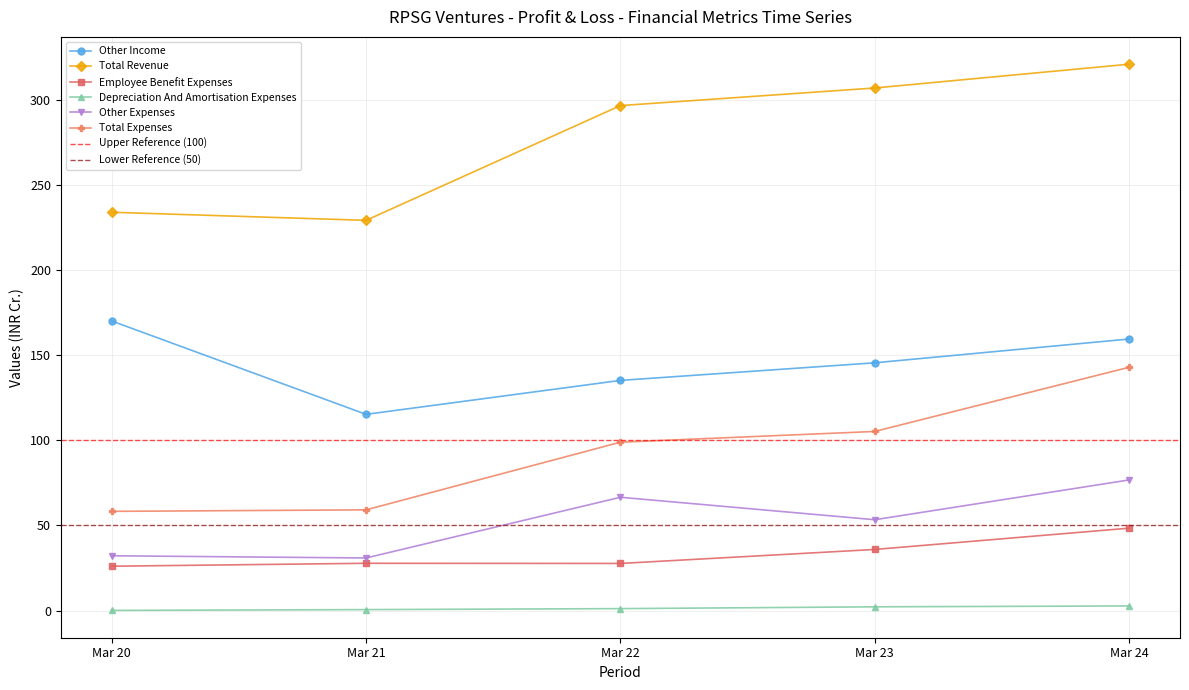

Which has a higher value, Mar 22 or Mar 24?

Mar 24